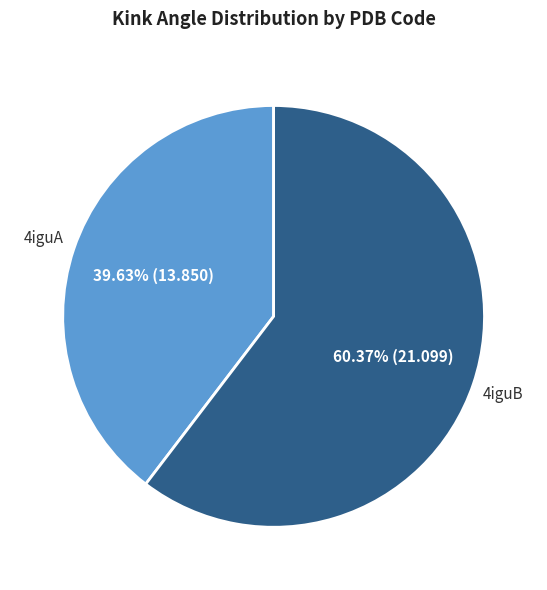

Rank the categories by value from highest to lowest.

4iguB, 4iguA